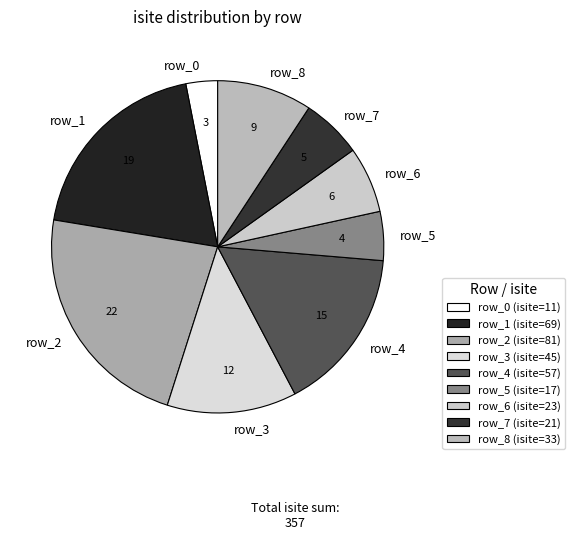

Does row_8 represent more than half of the total?

No